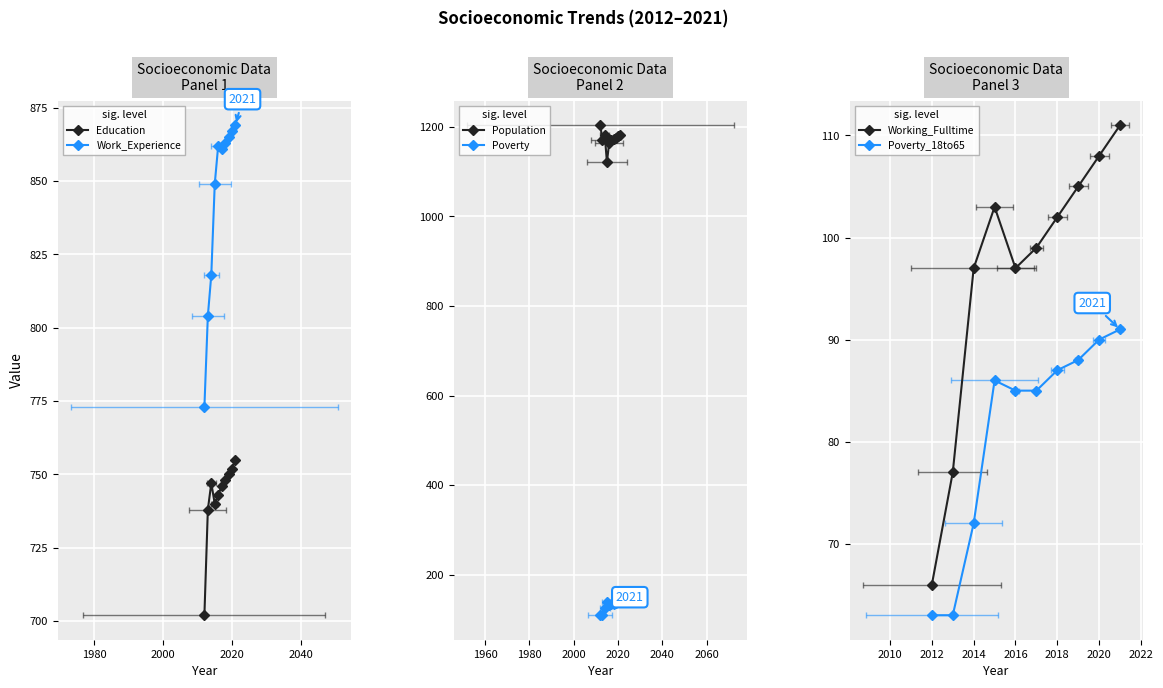

True or false: Poverty and Work_Experience intersect in this chart.

False